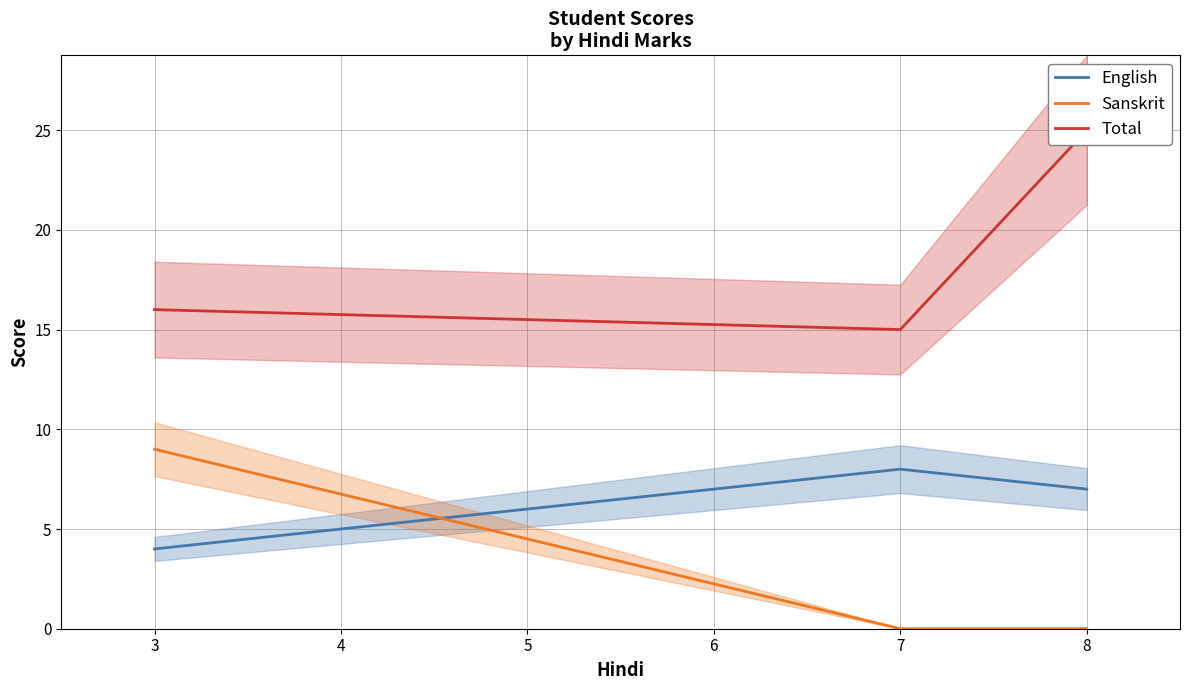

What are all the series names shown in the legend?

English, Sanskrit, Total